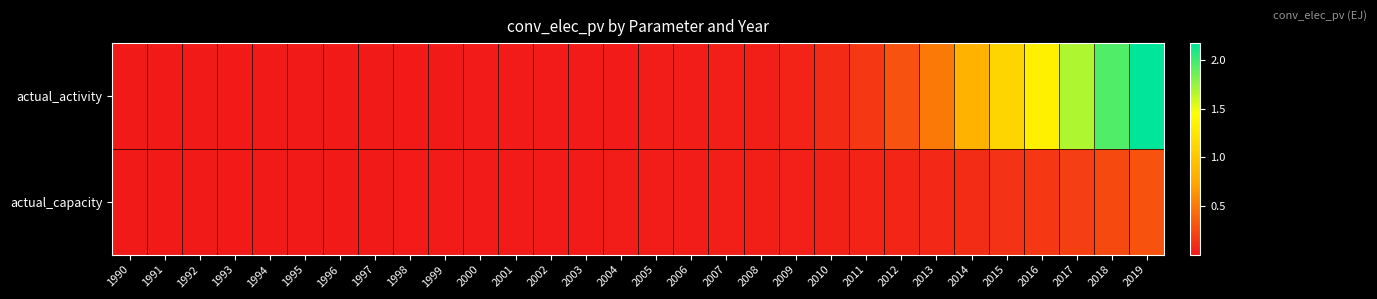

Reading right to left, what are all the values shown in this chart?

actual_activity: 2019=2.2	2018=1.9	2017=1.7	2016=1.3	2015=1.1	2014=0.8	2013=0.5	2012=0.3	2011=0.2	2010=0.1	2009=0.1	2008=0.0	2007=0.0	2006=0.0	2005=0.0	2004=0.0	2003=0.0	2002=0.0	2001=0.0	2000=0.0	1999=0.0	1998=0.0	1997=0.0	1996=0.0	1995=0.0	1994=0.0	1993=0.0	1992=0.0	1991=0.0	1990=0.0
actual_capacity: 2019=0.3	2018=0.2	2017=0.2	2016=0.2	2015=0.1	2014=0.1	2013=0.1	2012=0.1	2011=0.1	2010=0.0	2009=0.0	2008=0.0	2007=0.0	2006=0.0	2005=0.0	2004=0.0	2003=0.0	2002=0.0	2001=0.0	2000=0.0	1999=0.0	1998=0.0	1997=0.0	1996=0.0	1995=0.0	1994=0.0	1993=0.0	1992=0.0	1991=0.0	1990=0.0